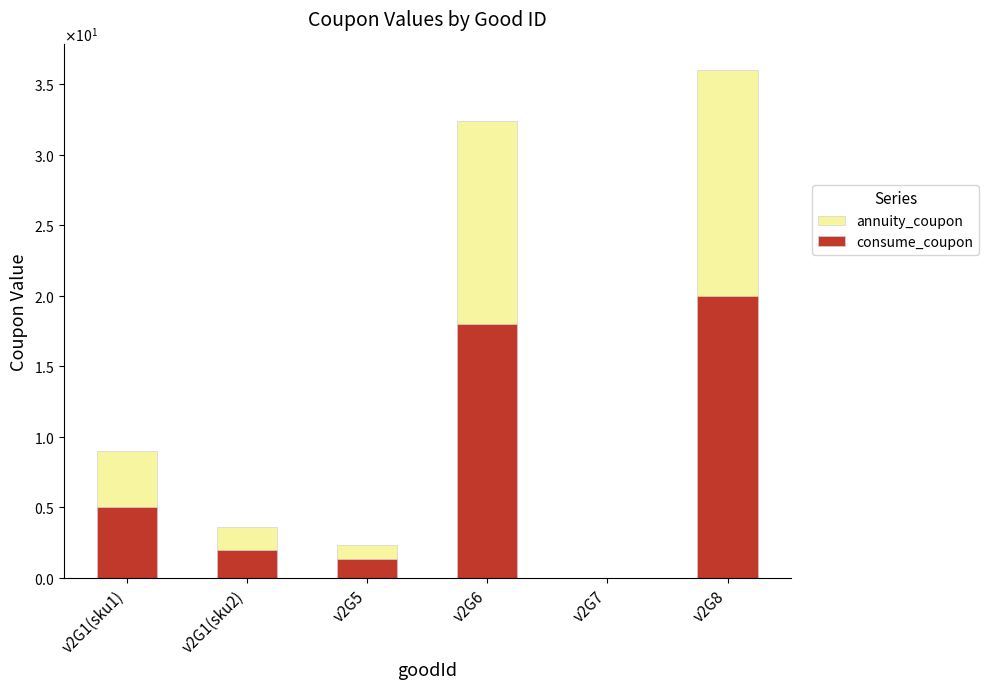

Reading left to right, what are all the values shown in this chart?

annuity_coupon: v2G1(sku1)=9.0	v2G1(sku2)=3.6	v2G5=2.4	v2G6=32.4	v2G7=0.0	v2G8=36.0
consume_coupon: v2G1(sku1)=5.0	v2G1(sku2)=2.0	v2G5=1.3	v2G6=18.0	v2G7=0.0	v2G8=20.0